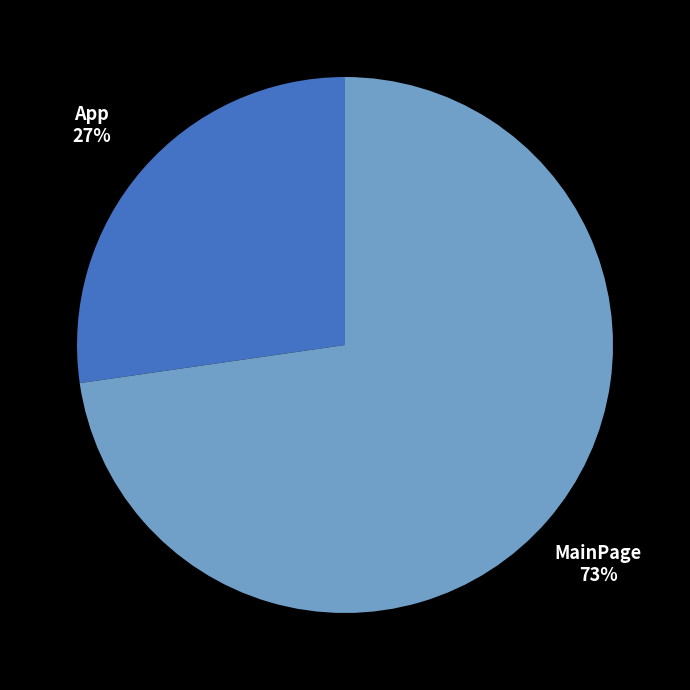

To the nearest percent, what is the average slice percentage?

50%